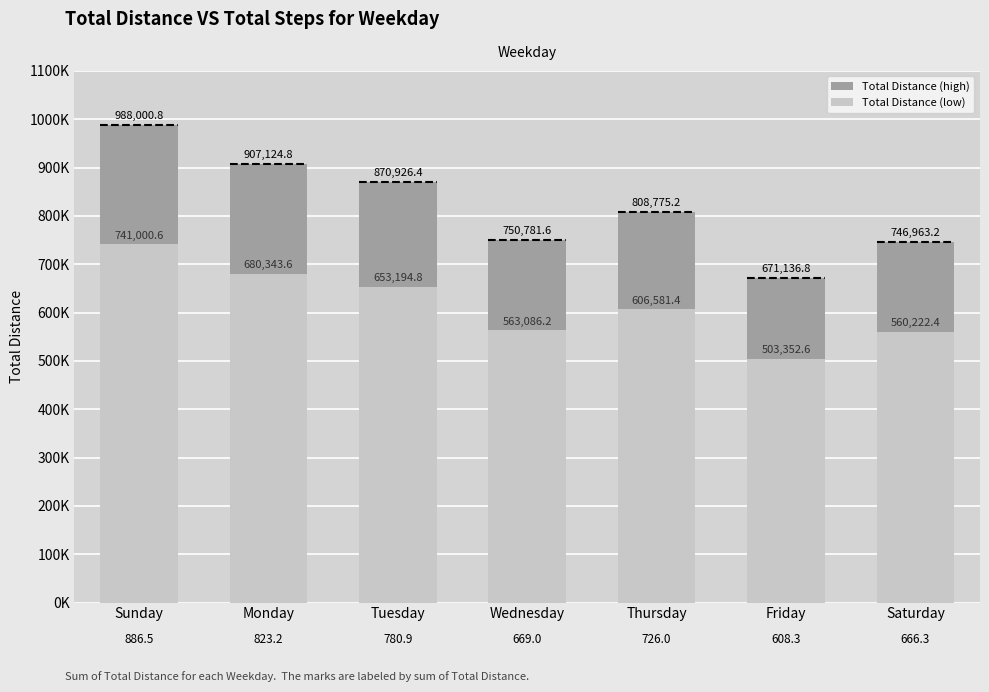

Rank the series by their average value, from lowest to highest.

Total Distance (low), Total Distance (high)